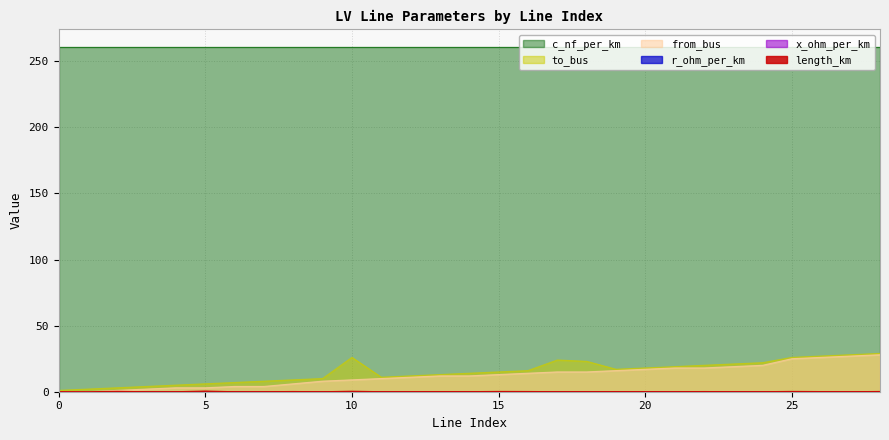

What is the sum of the to_bus values at 24 and 8?

31.0